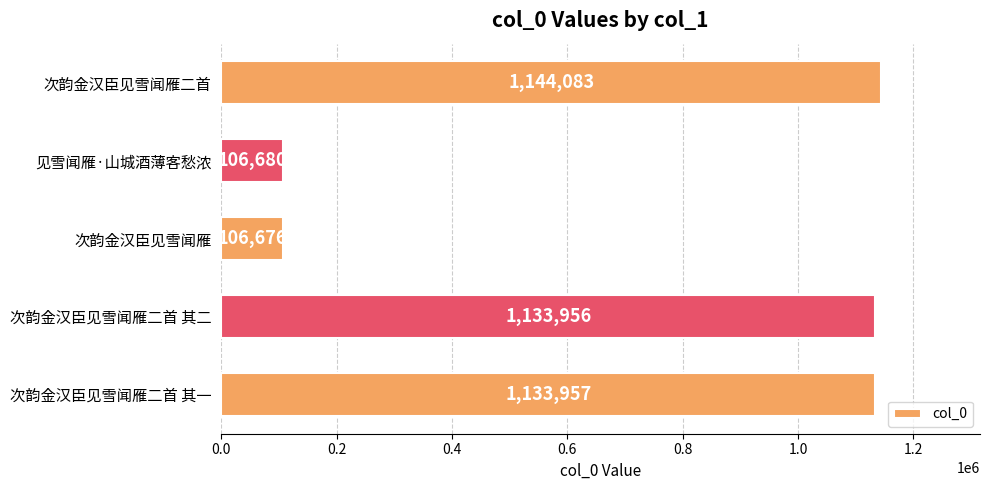

What is the minimum value shown in the chart?

106676